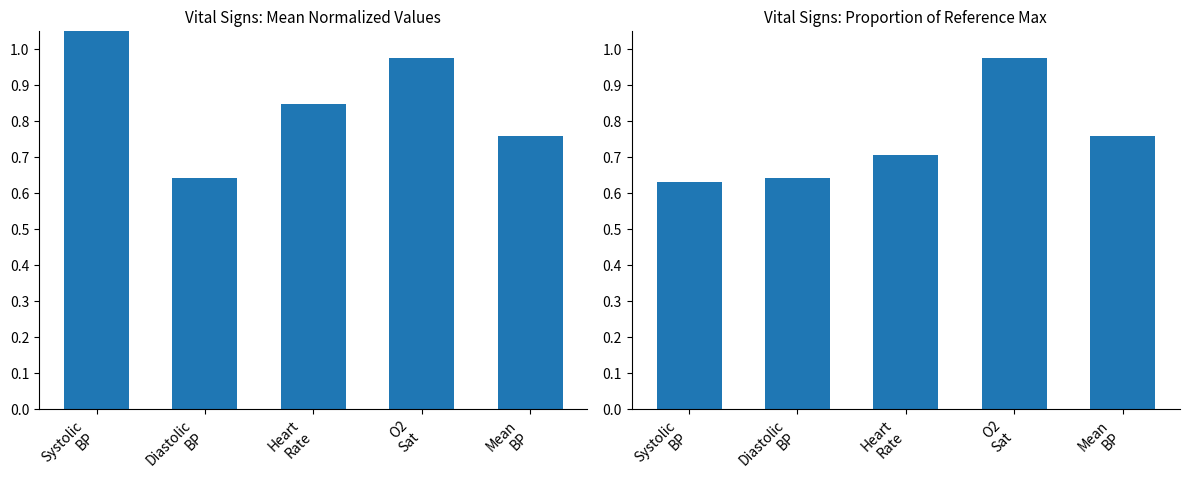

Reading left to right, what are all the values shown in this chart?

Mean (normalized): 1.1	0.6	0.8	1.0	0.8
Proportion of Max: 0.6	0.6	0.7	1.0	0.8